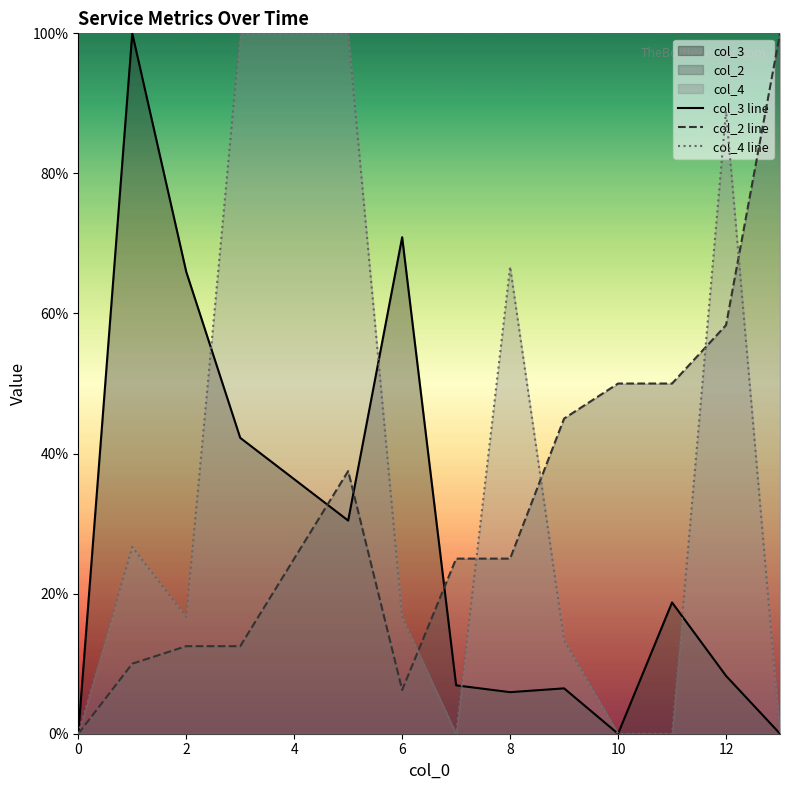

What is the value of the col_3 line point at the 3rd from the left?

66.0